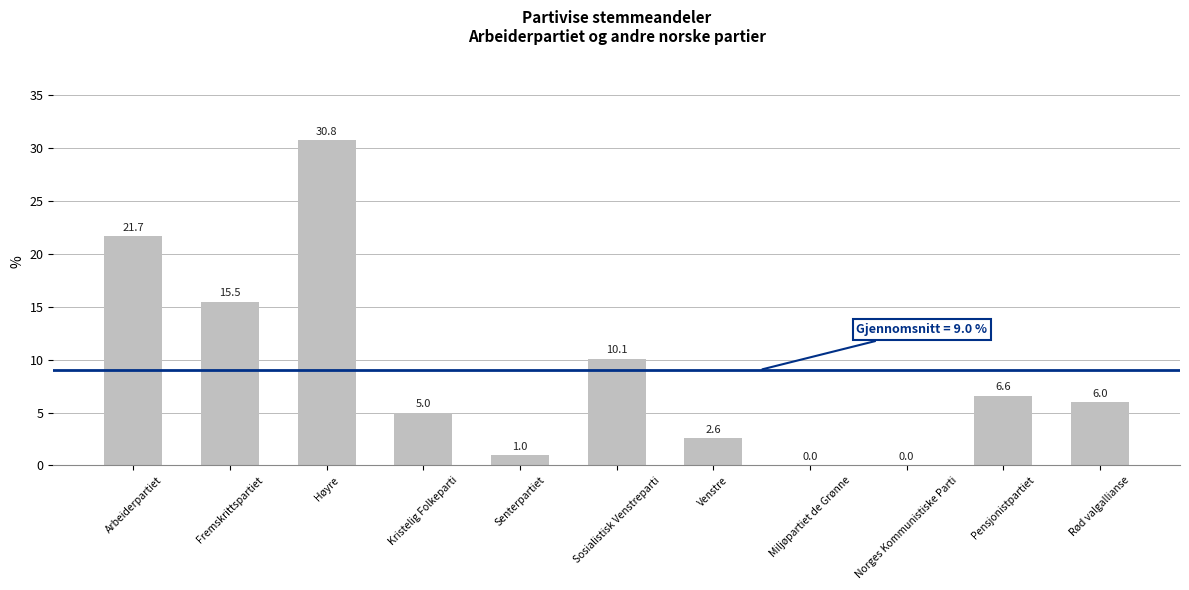

What is the difference between the values at Pensjonistpartiet and Venstre?

4.0